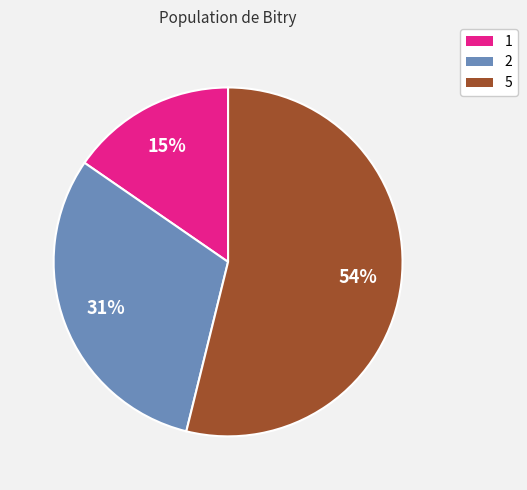

Is there a majority slice in this chart?

Yes